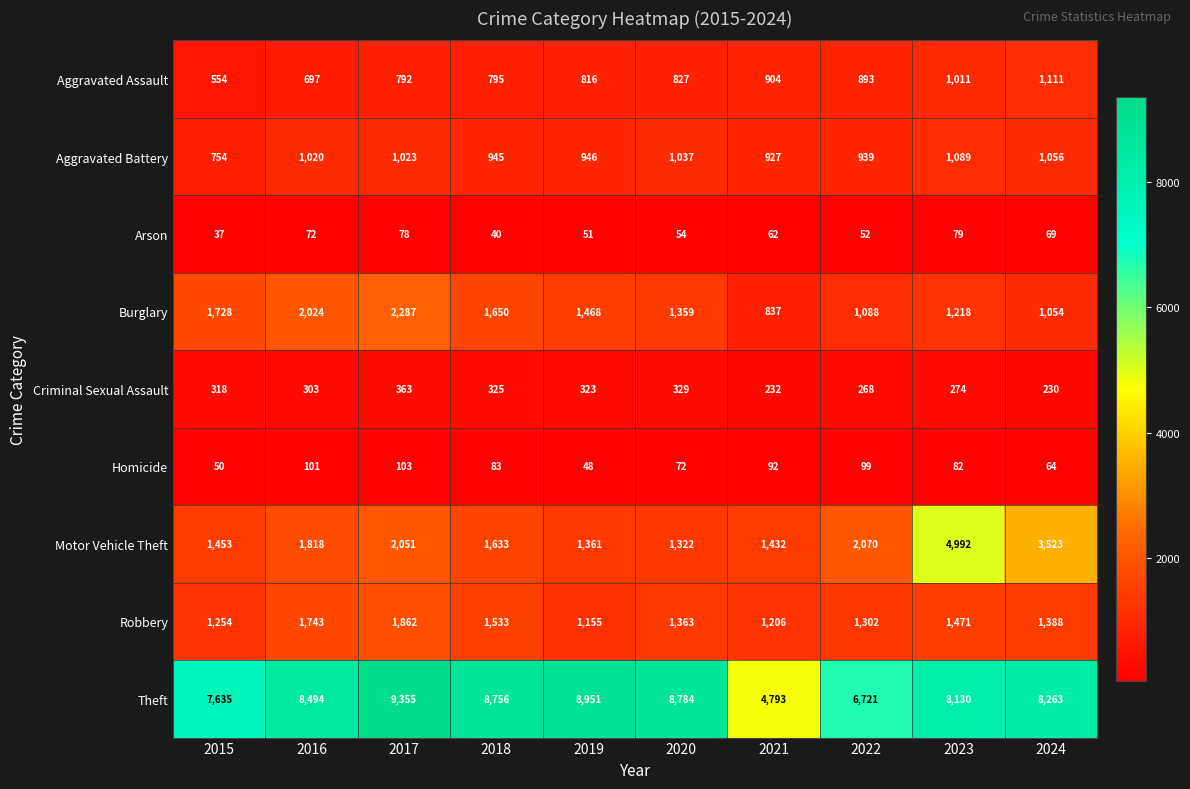

How many distinct data groups are displayed?

9